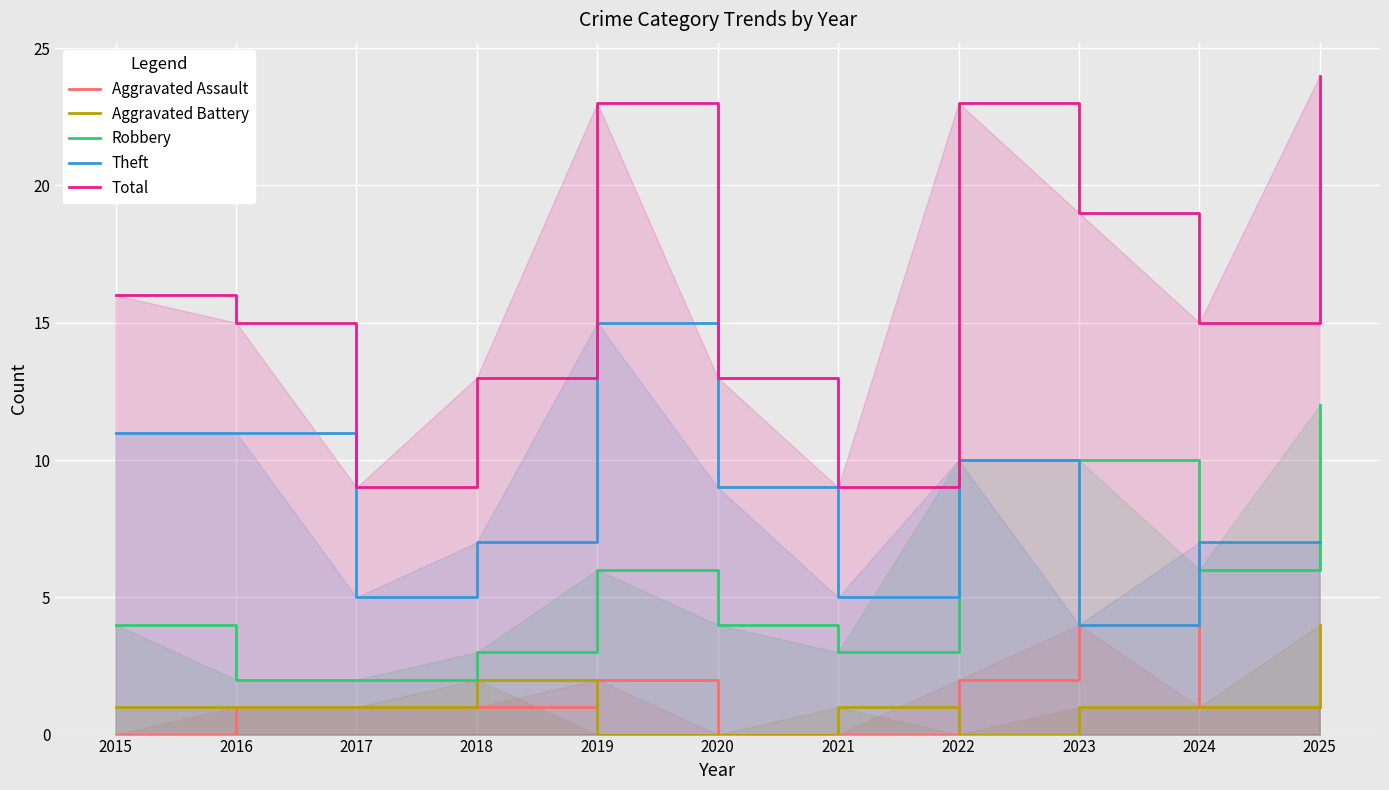

The Aggravated Assault series shows 2 at 2020. True or false?

False